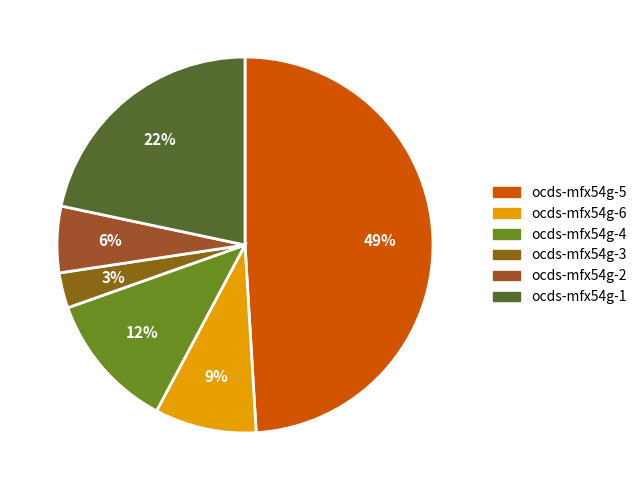

What percentage do ocds-mfx54g-5 and ocds-mfx54g-1 together represent?

70.7%